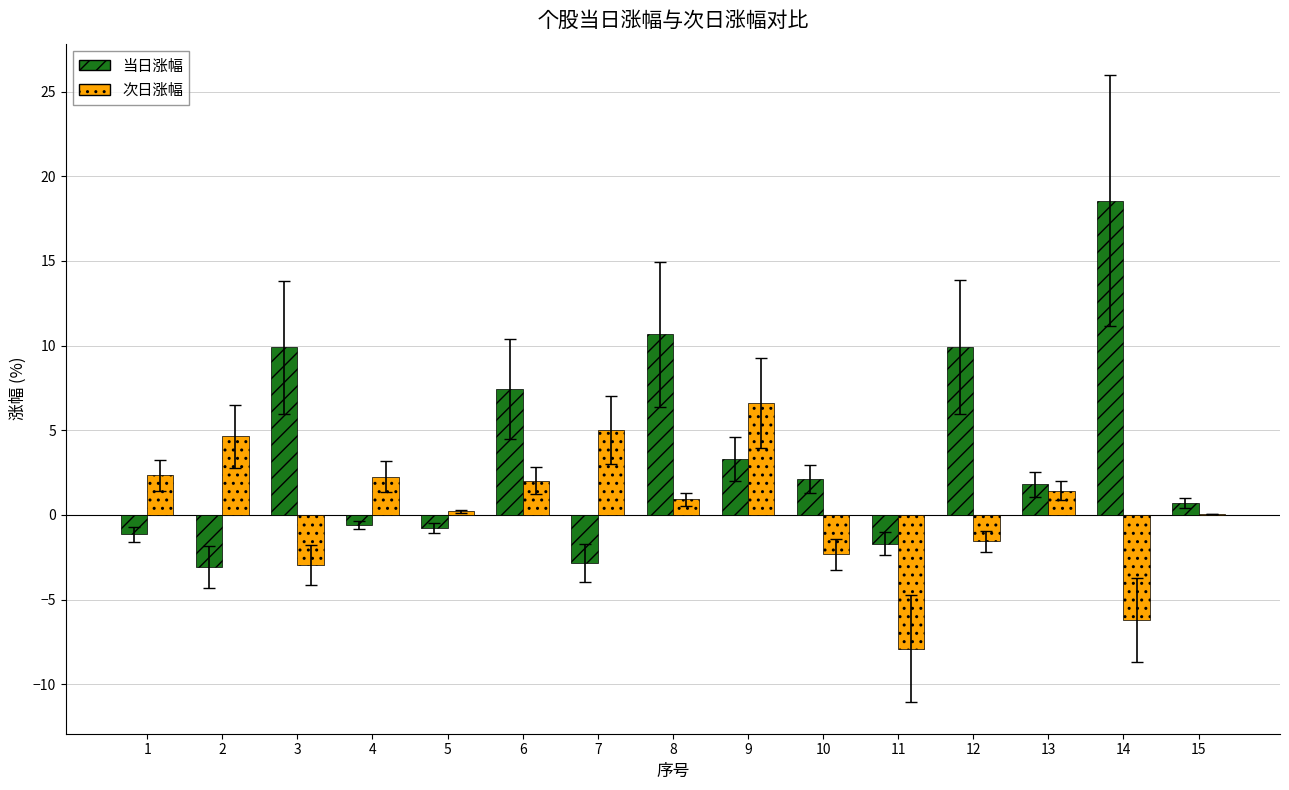

What is the sum of all 当日涨幅 values?

54.2